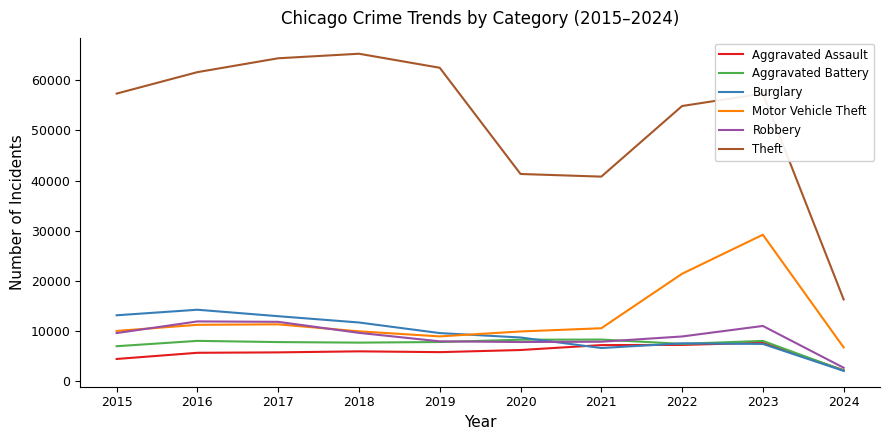

Rank the series by their maximum value, from lowest to highest.

Aggravated Assault, Aggravated Battery, Robbery, Burglary, Motor Vehicle Theft, Theft